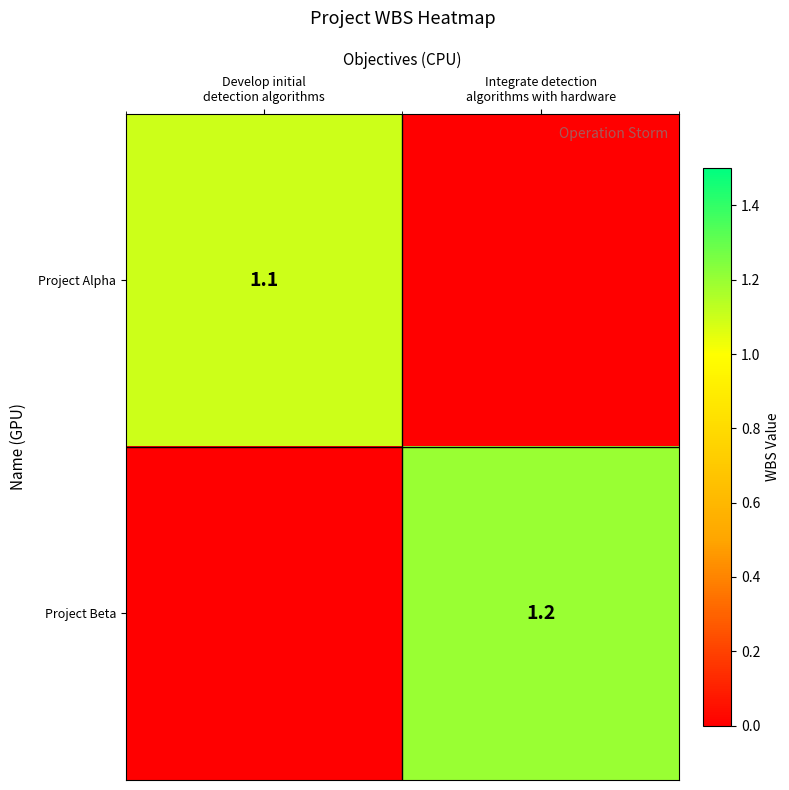

Is it true that Project Beta equals 1.2 at Integrate detection algorithms with hardware?

True